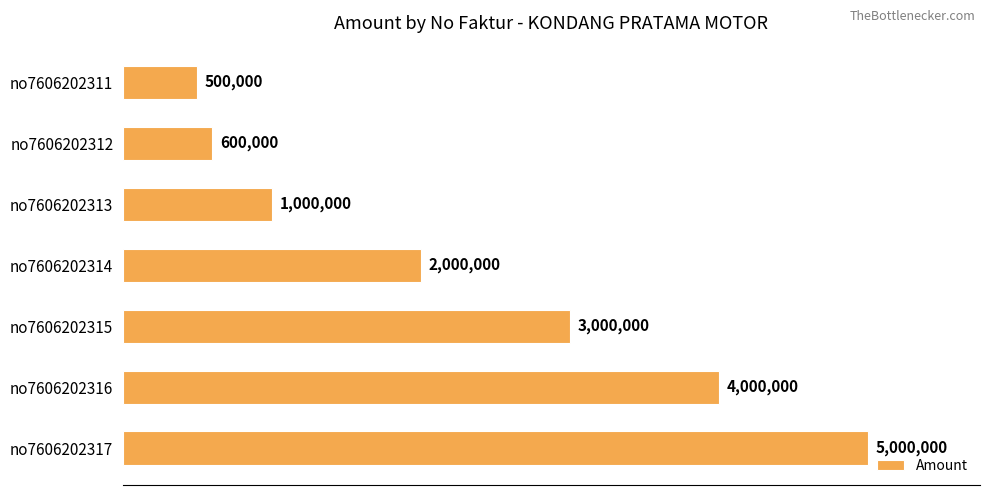

How many data points does each series have?

7